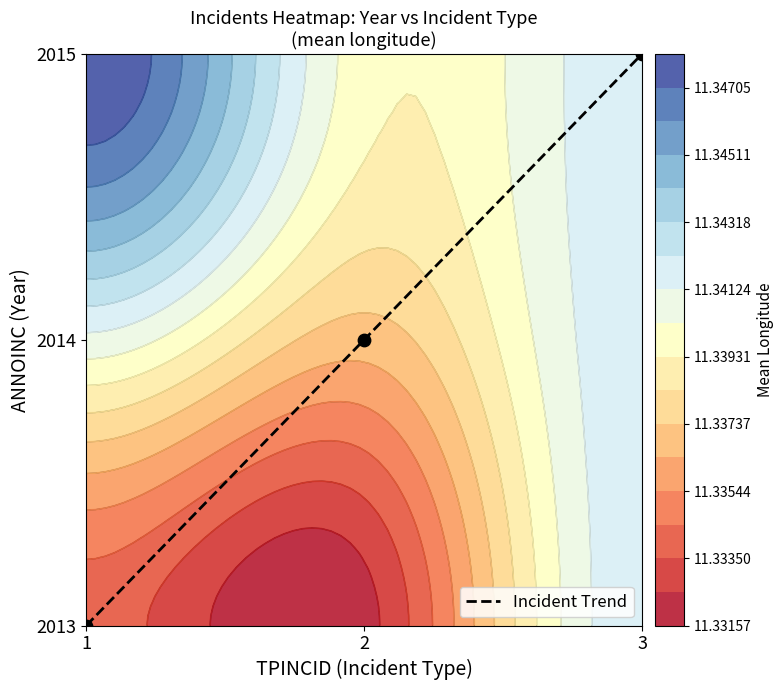

How many values are between 0 and 2?

3